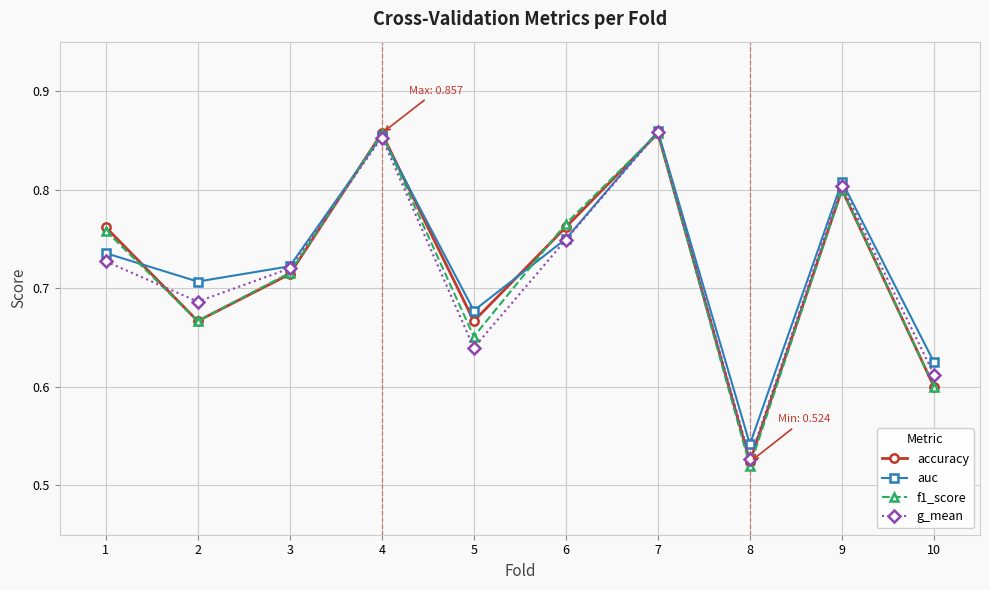

Which series has the largest range (max minus min)?

f1_score